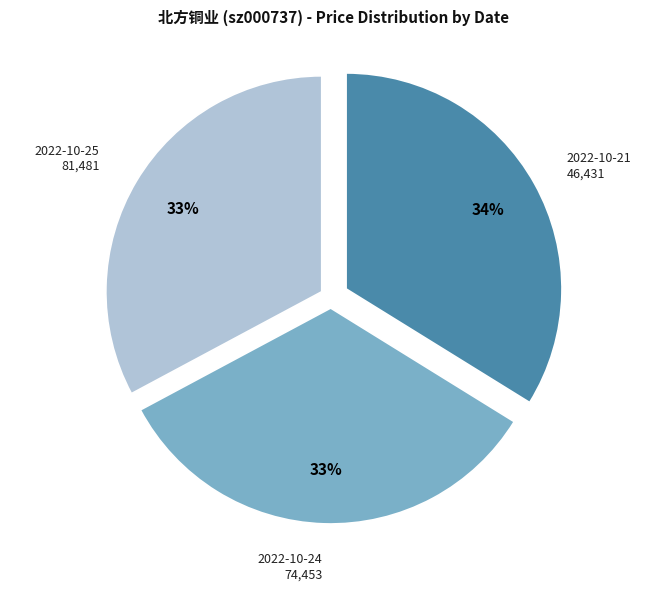

How many slices are in this pie chart?

3